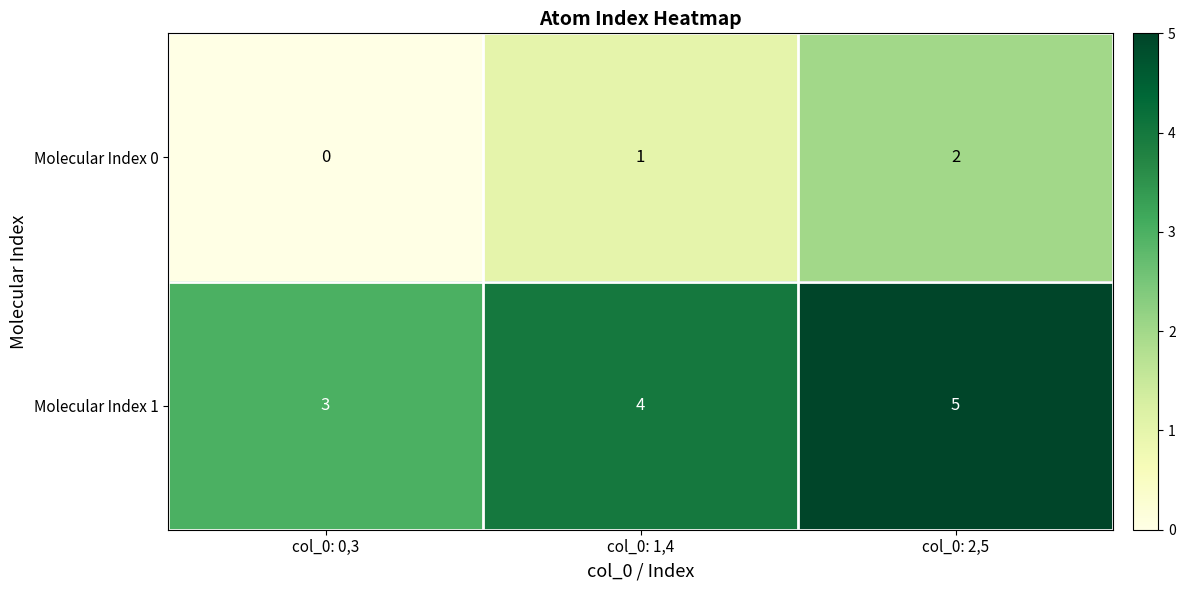

Count the Molecular Index 1 values in the range 3 to 5.

3